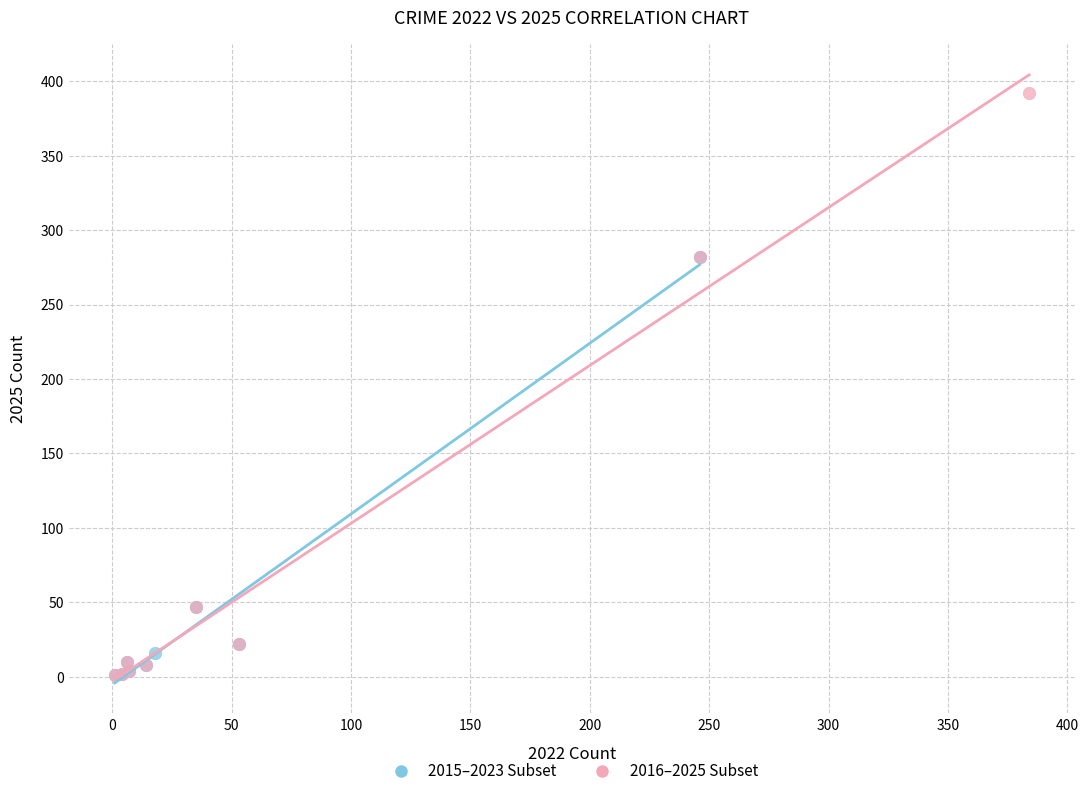

Which series reaches the maximum Y coordinate?

2016–2025 Subset